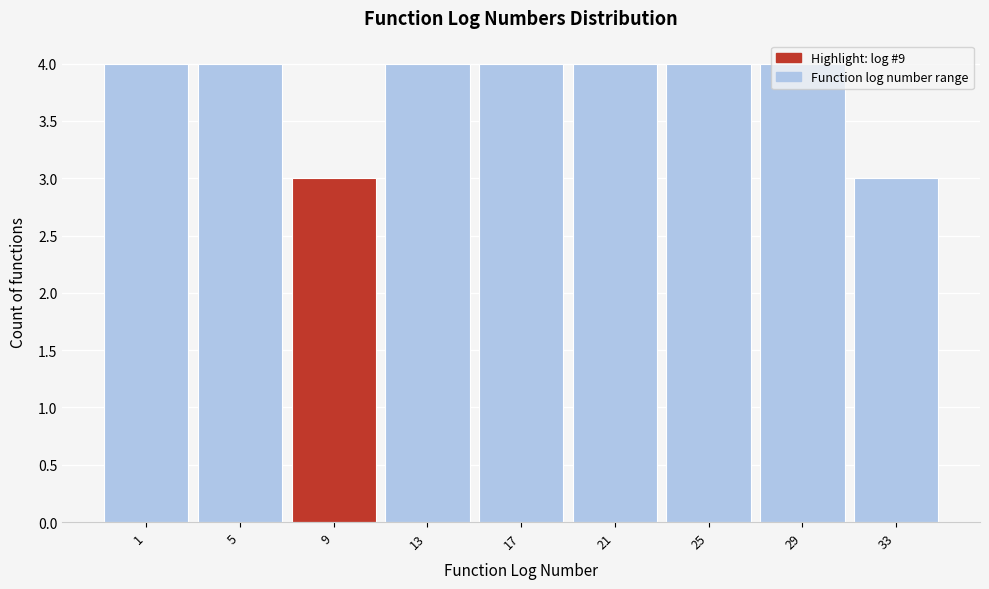

What is the smallest value displayed?

3